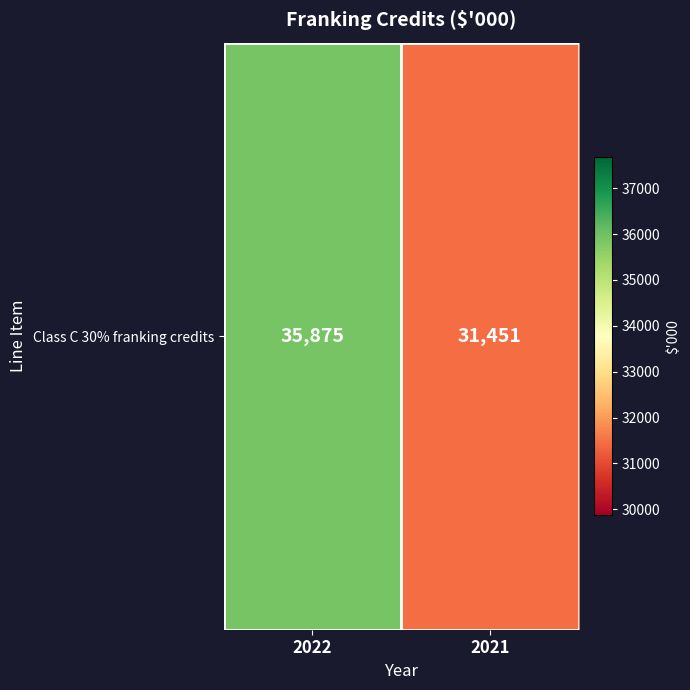

Read the value at 2022.

35875